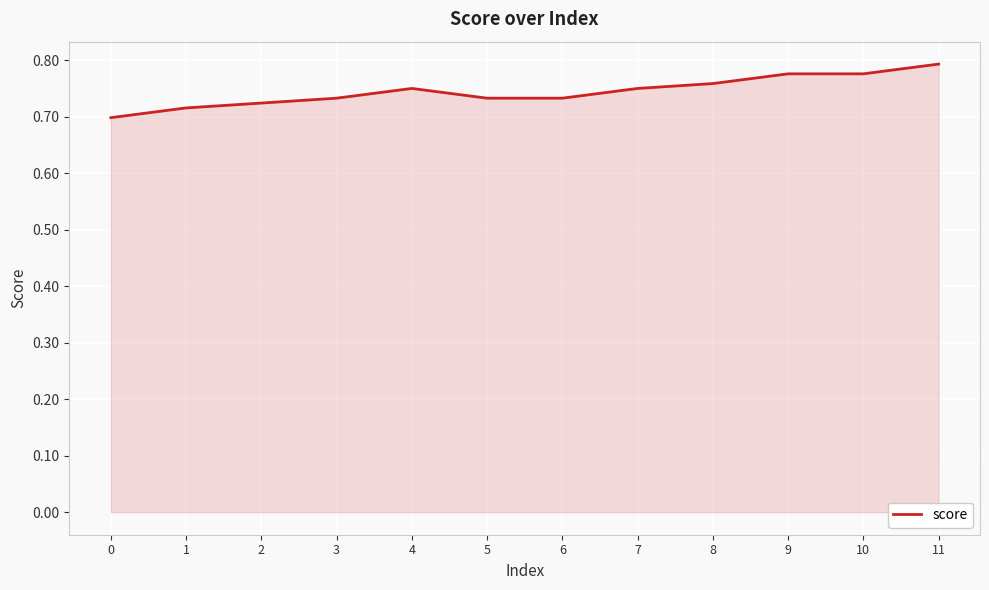

At which category does the chart reach its peak across all series?

11